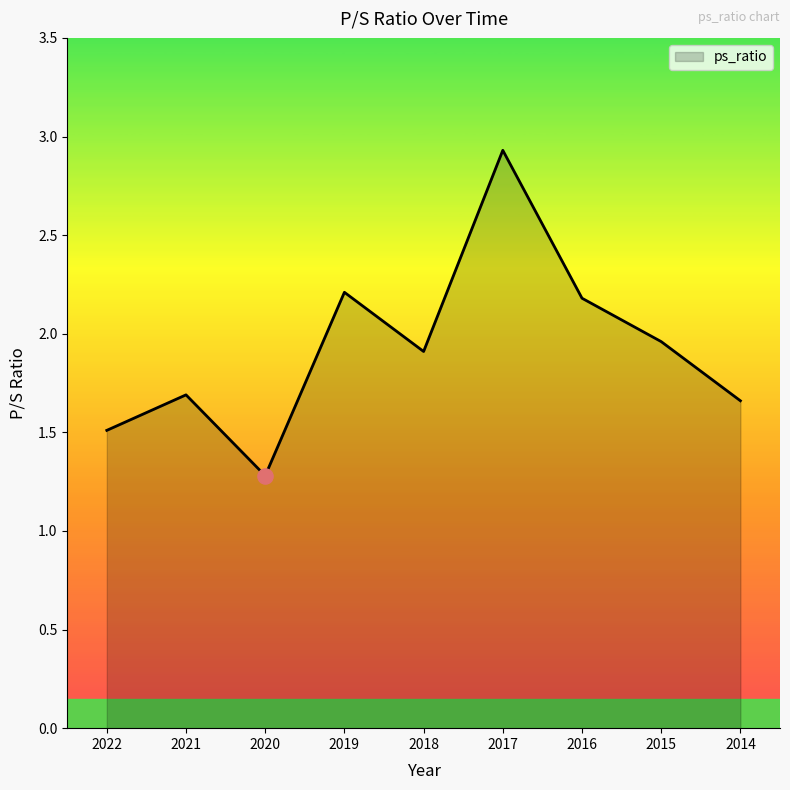

What is the change in value from 2020 to 2018?

+0.6